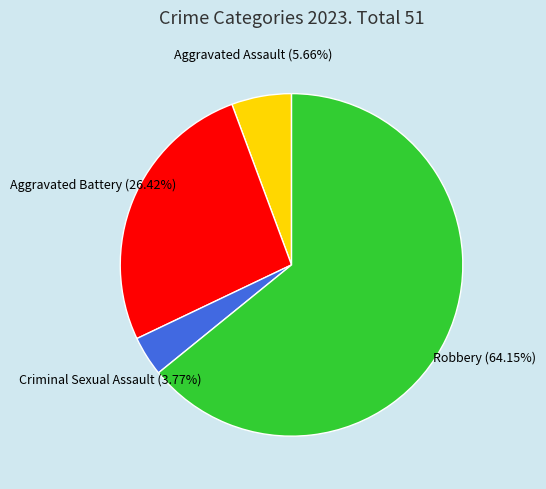

To the nearest percent, what is the average slice percentage?

25%